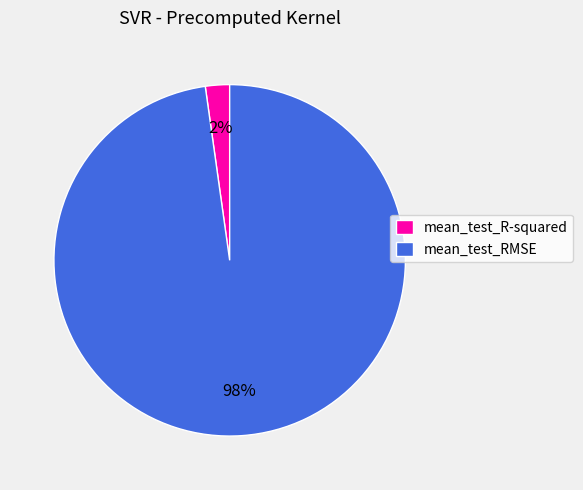

To the nearest percent, what percentage of the pie is mean_test_R-squared?

2%